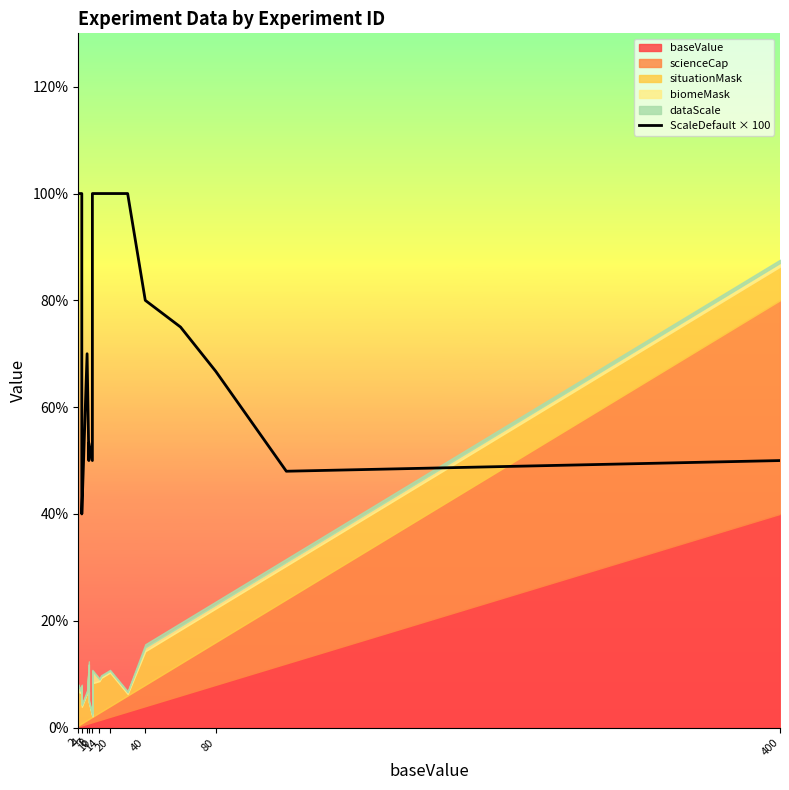

What is the difference between the maximum and minimum values?

60.0